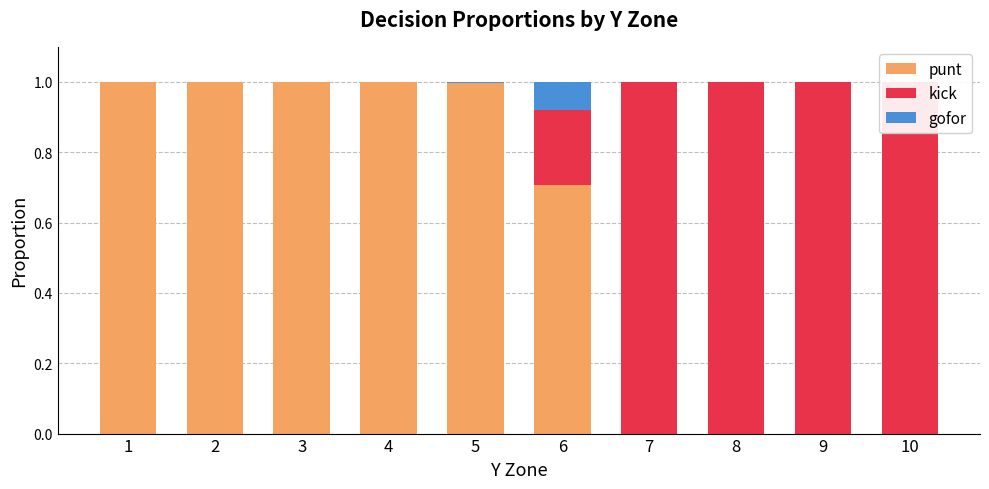

How many data points in punt are above 0?

6